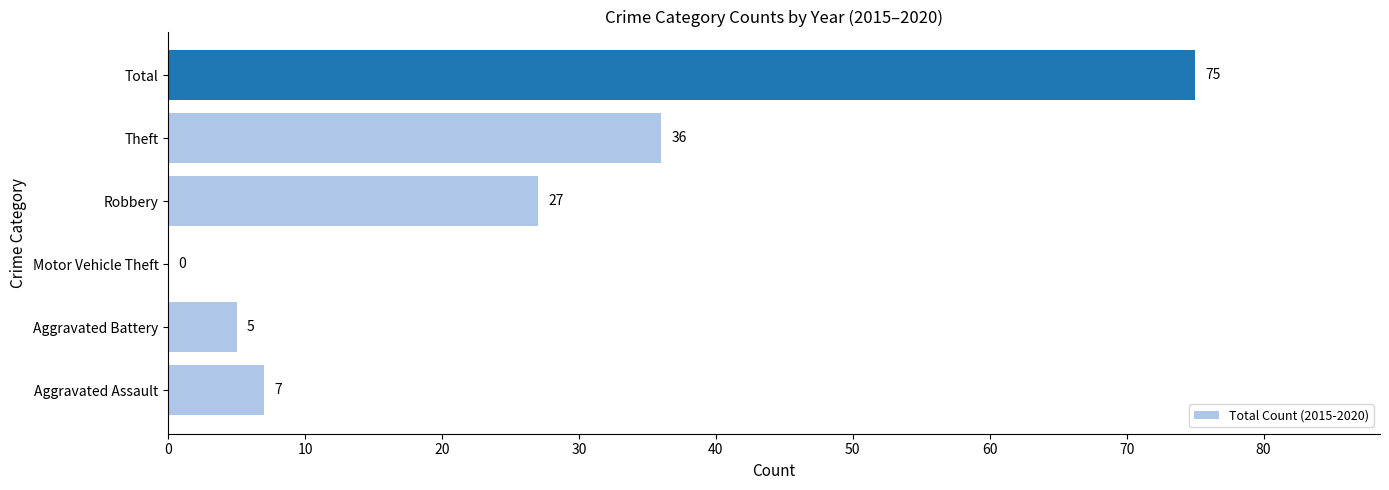

What is the change in value from Robbery to Total?

+48